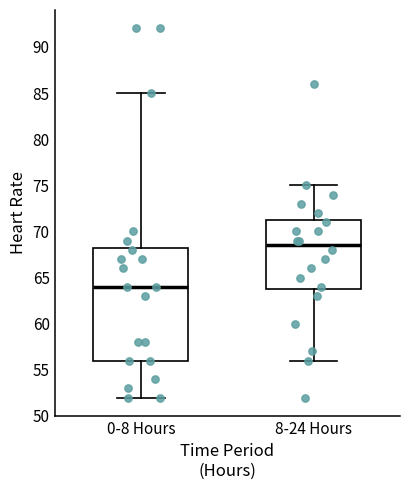

Which box is the tallest, from its lower edge to its upper edge?

0-8 Hours